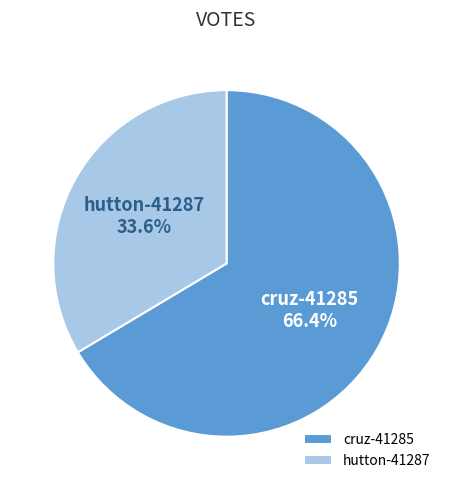

Is there any slice that represents more than half of the pie?

Yes